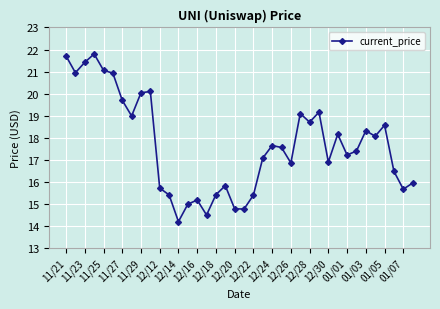

What is the difference between the maximum and second lowest values?

7.3